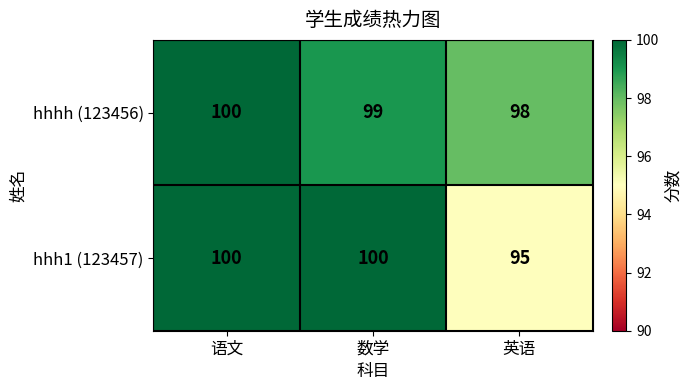

What is the difference between the highest and lowest values at 英语?

3